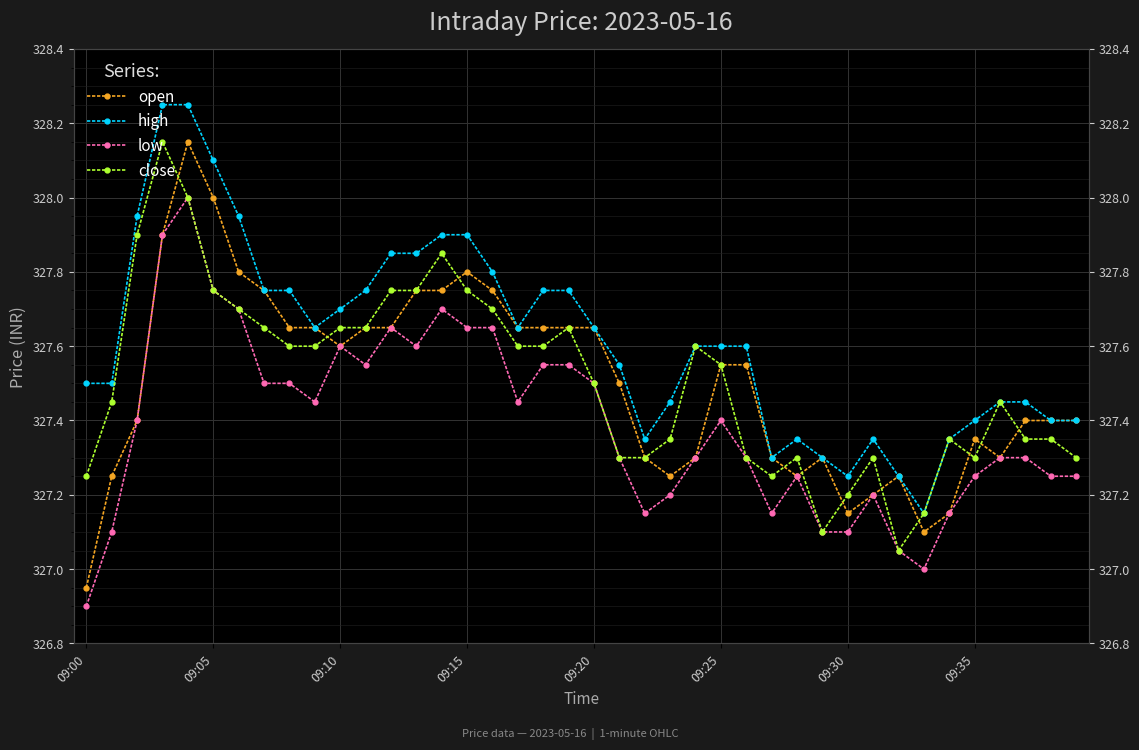

What is the sum of all close values?

13100.4